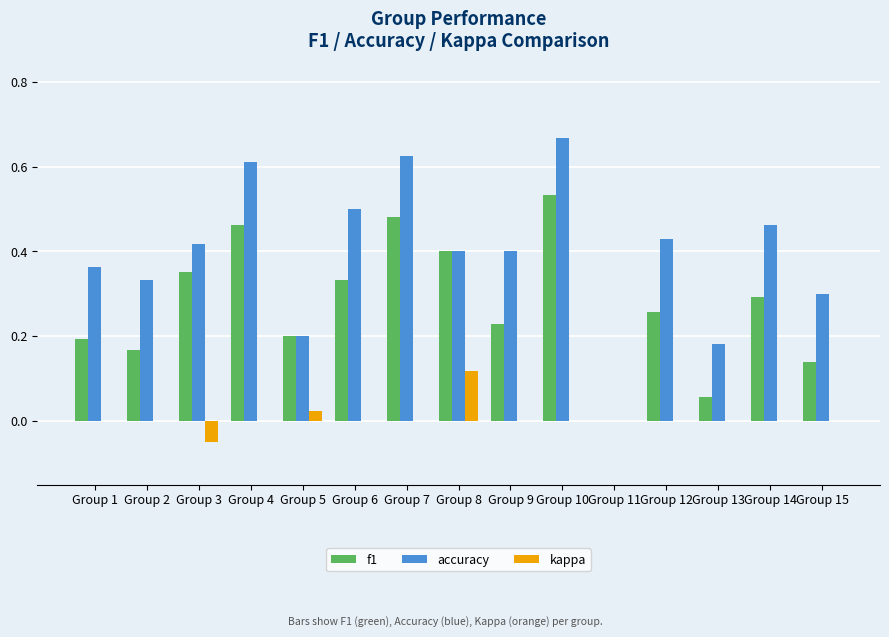

What is the sum of all f1 values?

4.1